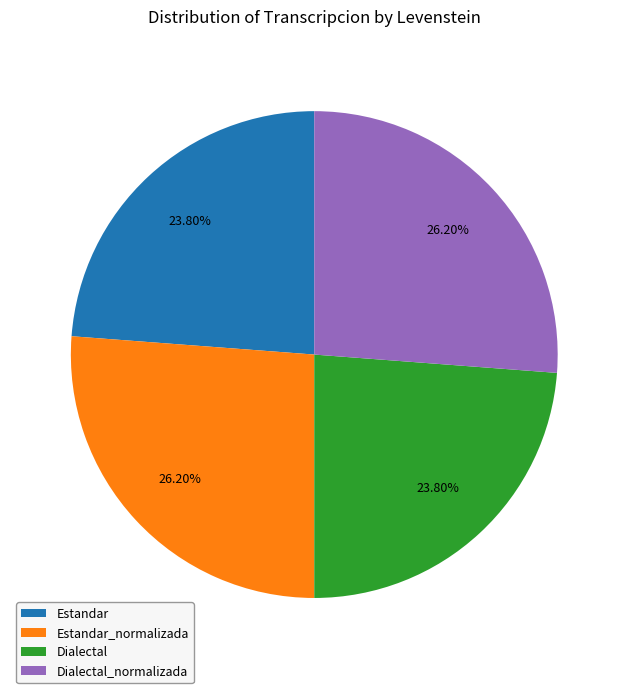

To the nearest percent, what is the average slice percentage?

25%